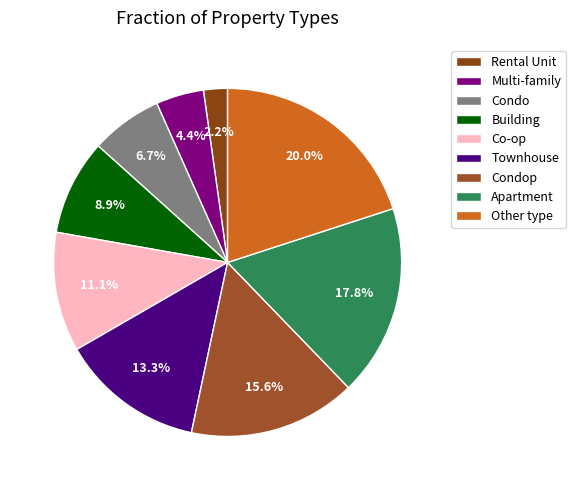

Is there any slice that represents more than half of the pie?

No